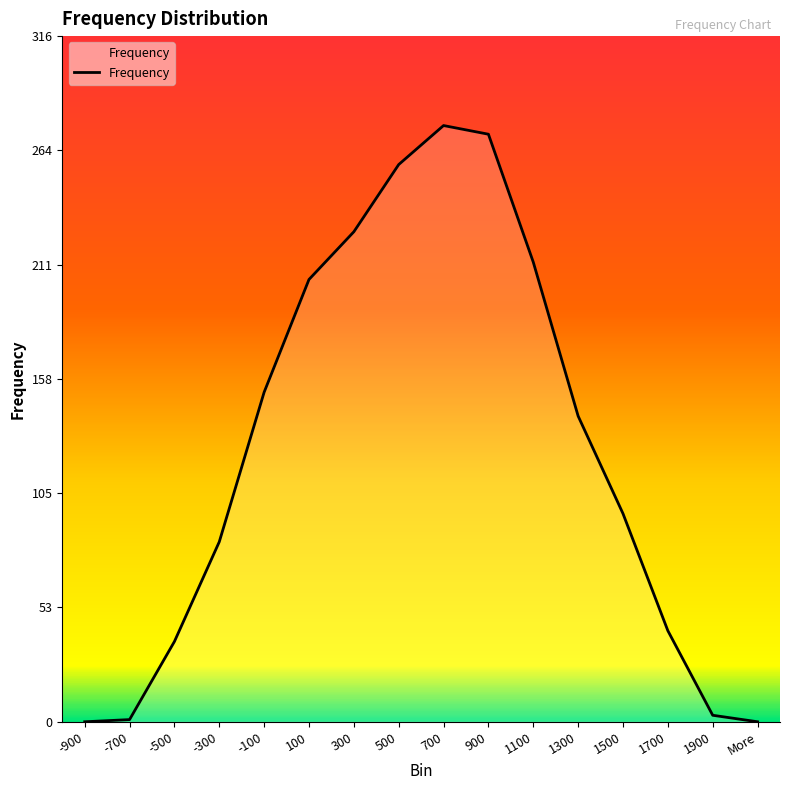

Which has a higher value, 1100 or More?

1100